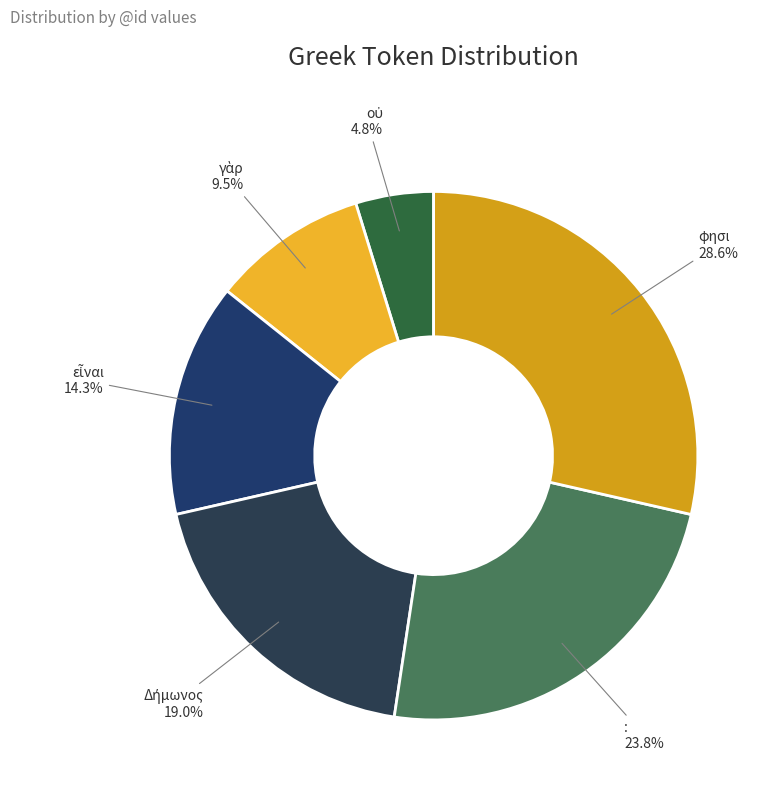

Count the number of slices in the pie.

6